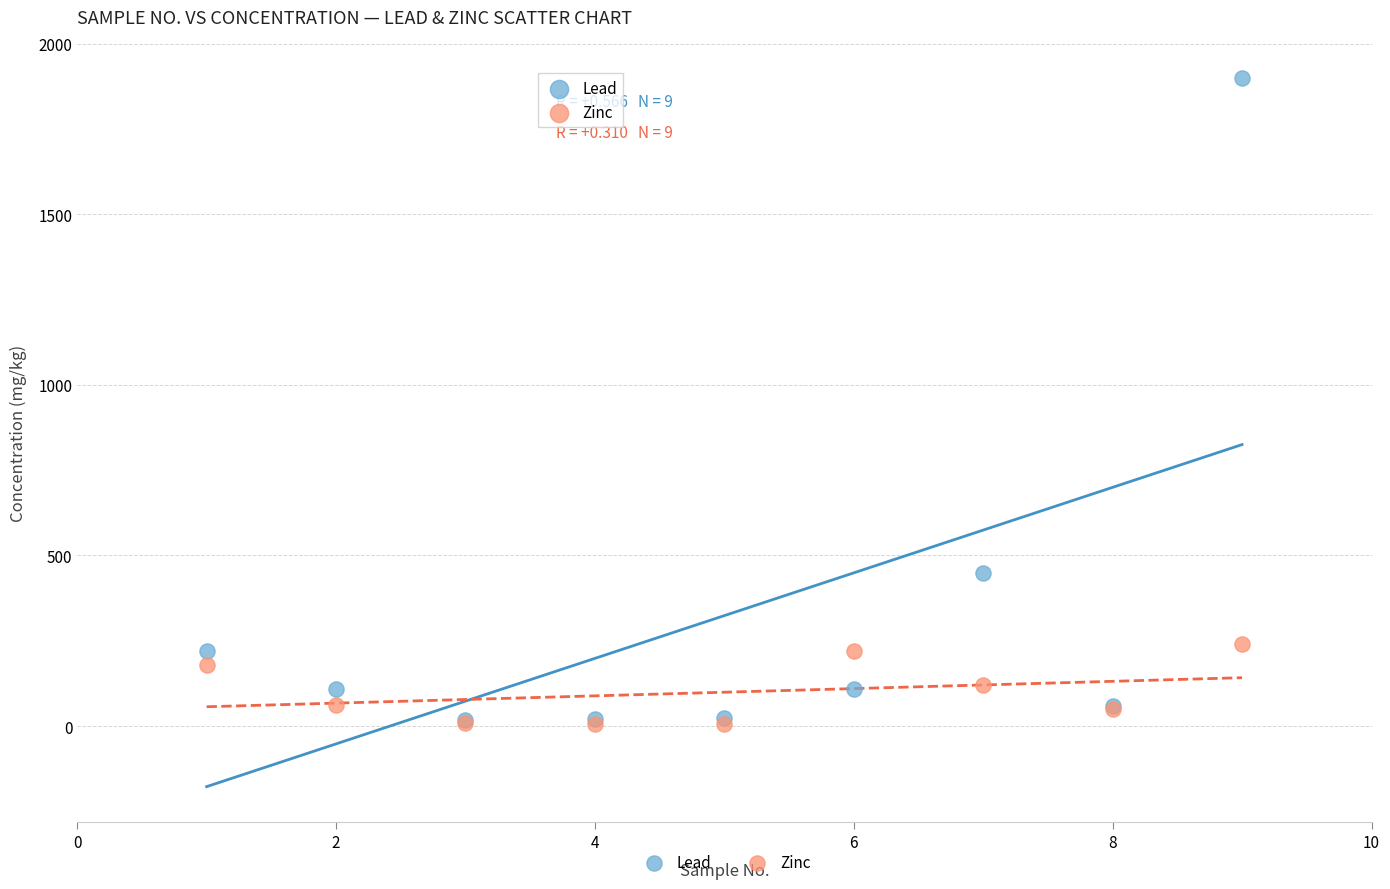

In the Lead series, what Y value is closest to 959?

450